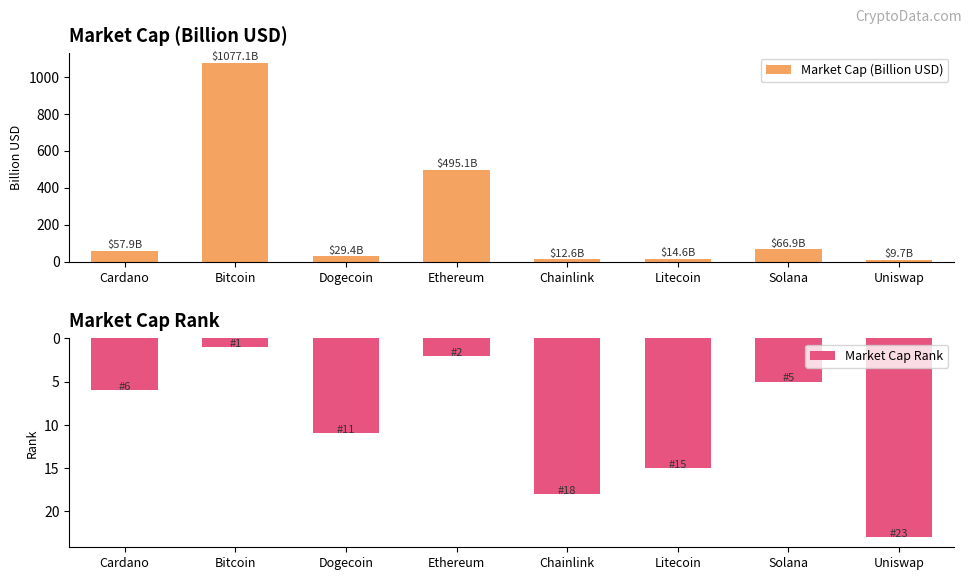

How many distinct data groups are displayed?

2